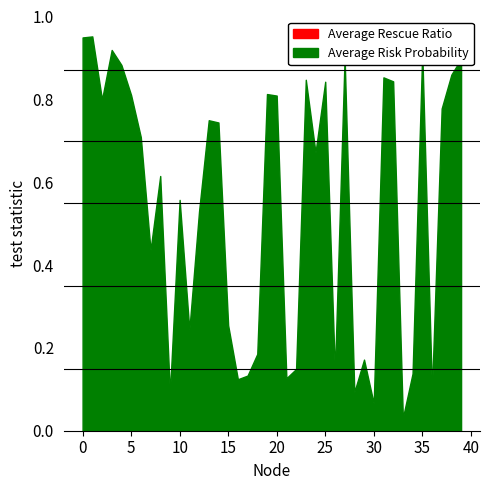

Rank the series at 3 from lowest to highest value.

Average Rescue Ratio, Average Risk Probability